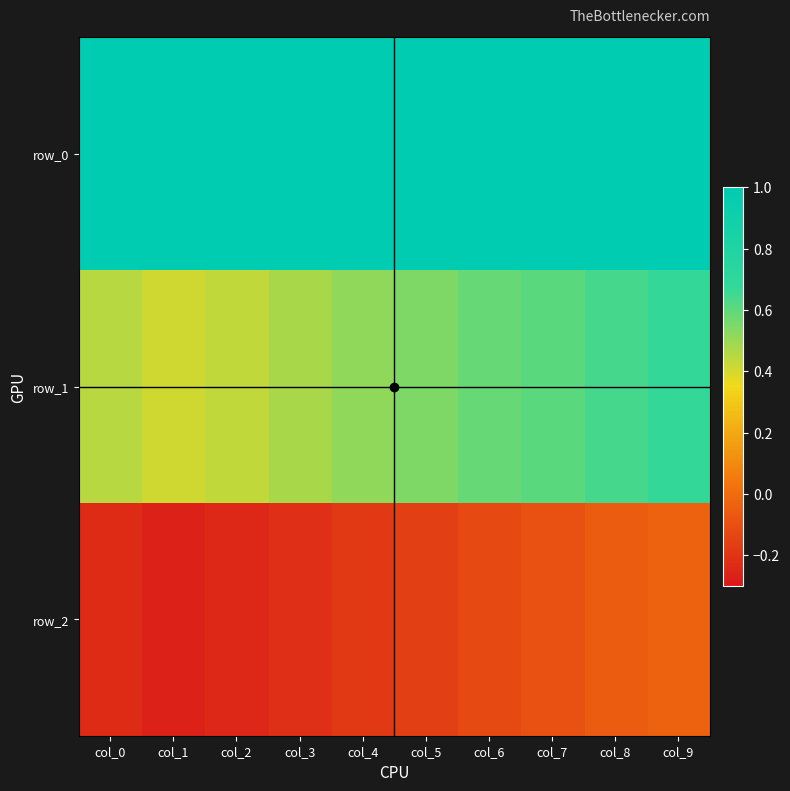

Reading left to right, transcribe all the data shown in this chart.

row_0: col_0=1.0	col_1=1.0	col_2=1.0	col_3=1.0	col_4=1.0	col_5=1.0	col_6=1.0	col_7=1.0	col_8=1.0	col_9=1.0
row_1: col_0=0.5	col_1=0.4	col_2=0.4	col_3=0.5	col_4=0.5	col_5=0.5	col_6=0.6	col_7=0.6	col_8=0.6	col_9=0.7
row_2: col_0=-0.2	col_1=-0.3	col_2=-0.2	col_3=-0.2	col_4=-0.2	col_5=-0.2	col_6=-0.1	col_7=-0.1	col_8=-0.1	col_9=-0.0